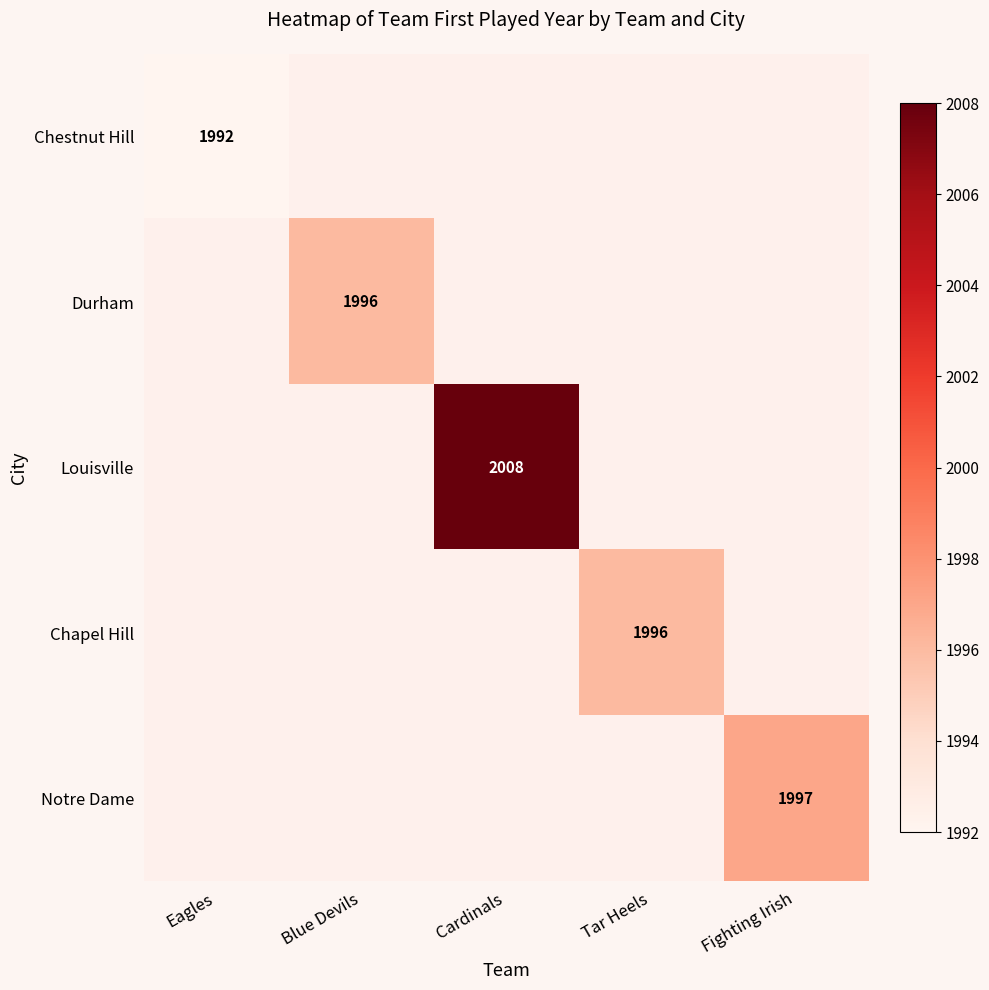

Between Blue Devils and Fighting Irish, which is larger?

Fighting Irish